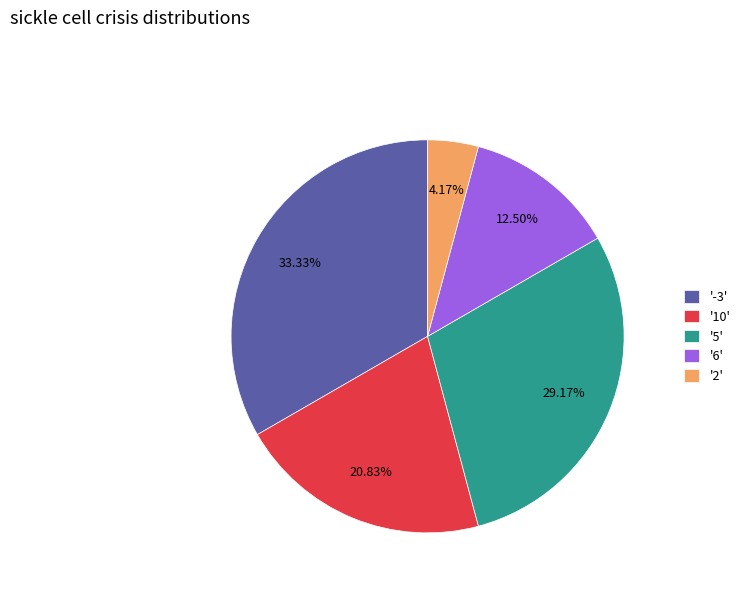

What is the smallest slice in the pie chart?

'2'